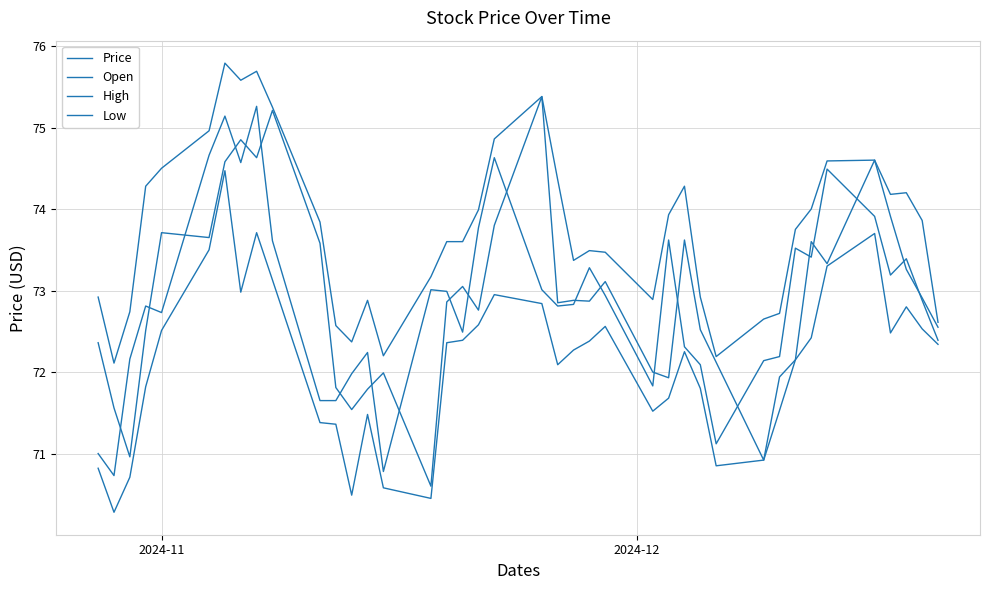

How many lines are shown in the chart?

4